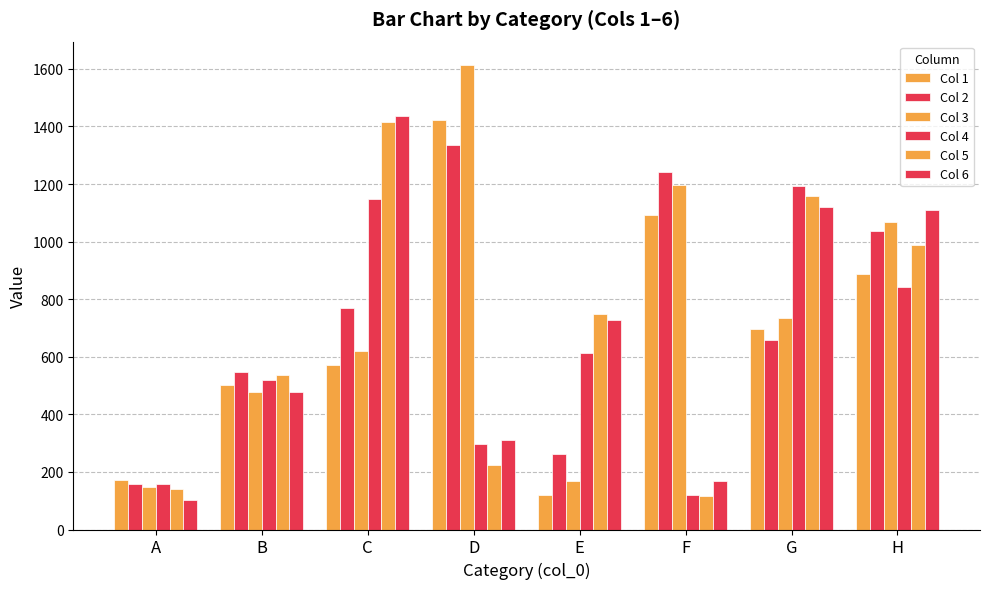

At H, list the series in order from smallest to largest.

Col 4, Col 1, Col 5, Col 2, Col 3, Col 6